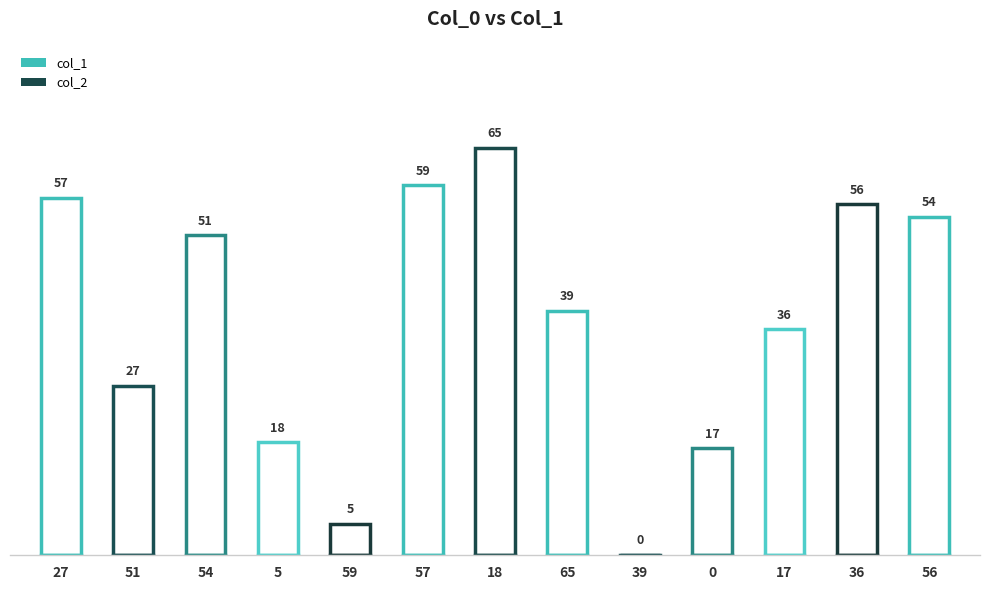

What are all the series names shown in the legend?

col_1, col_2